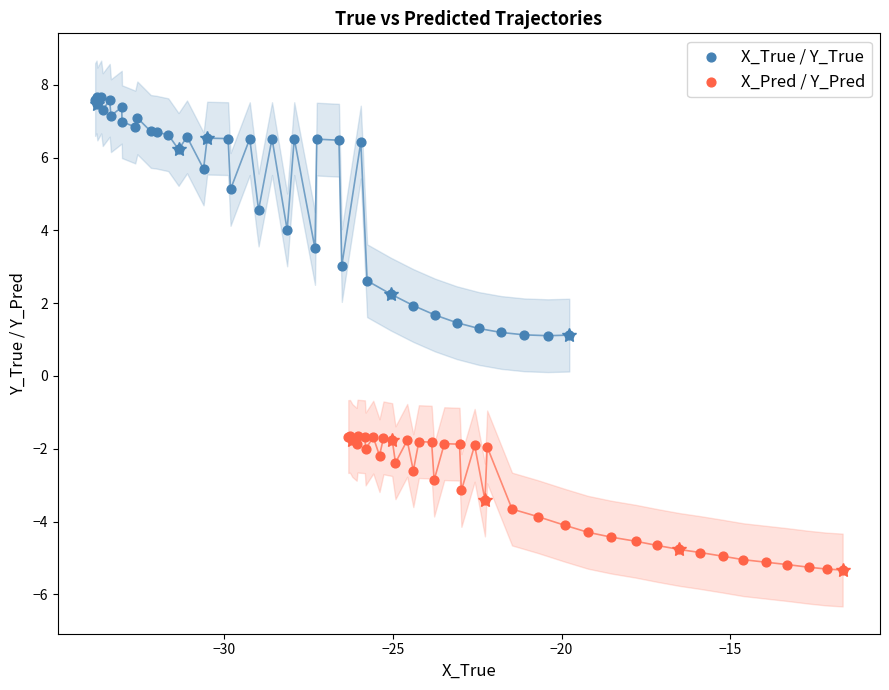

Which series has the widest spread of Y values?

X_True / Y_True